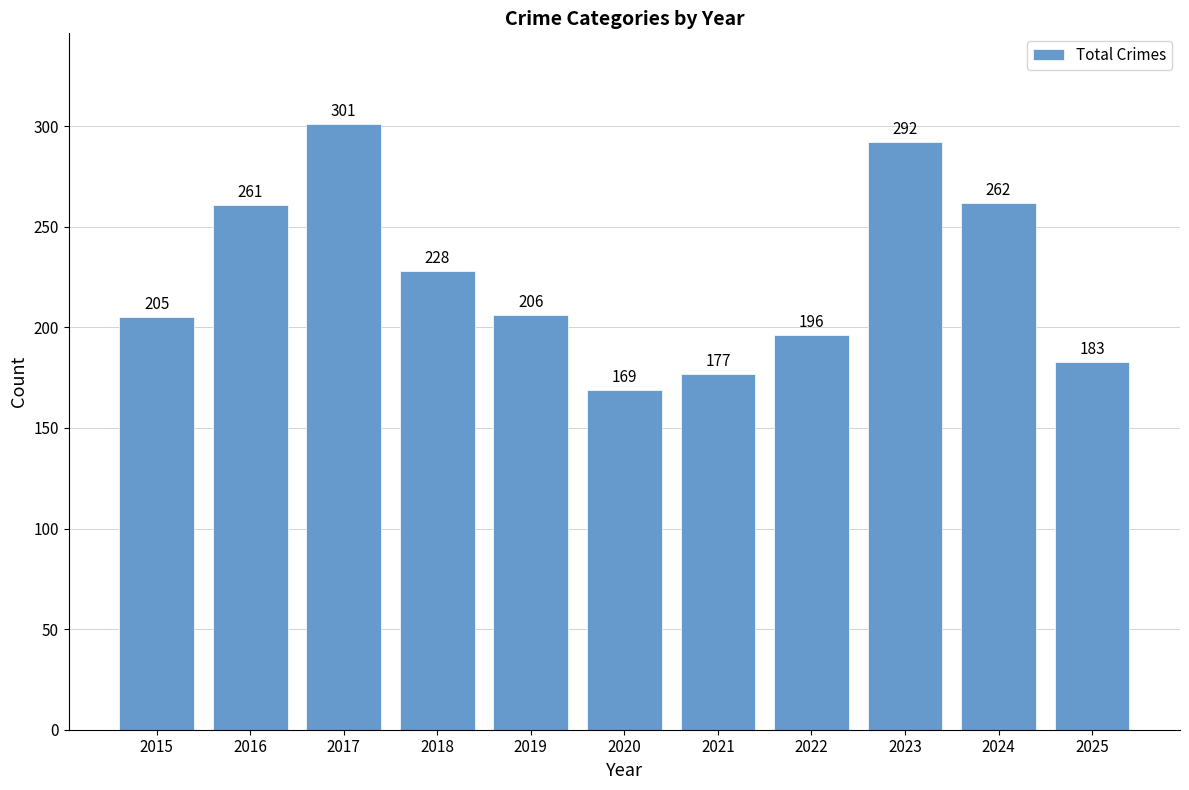

Reading left to right, list all the values displayed in this chart.

205	261	301	228	206	169	177	196	292	262	183